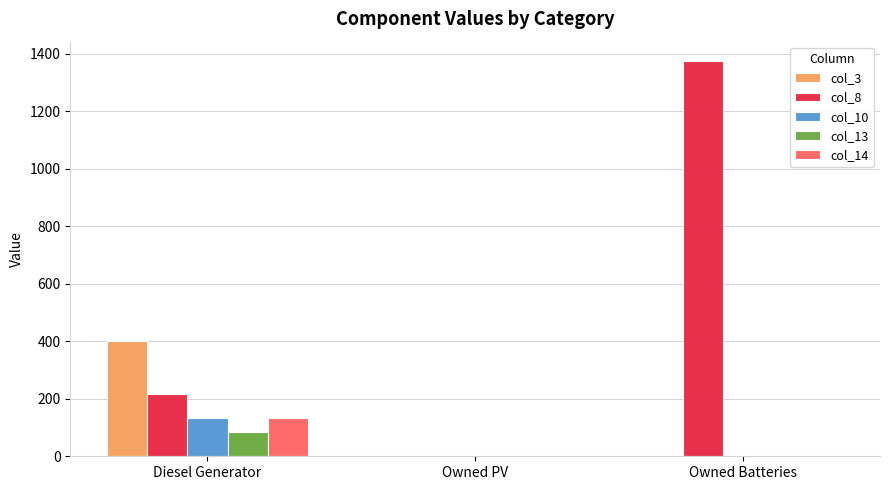

How many series are shown in this chart?

5